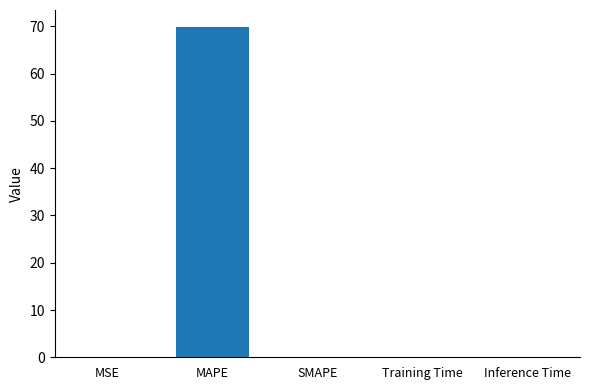

What is the sum of all values?

70.0